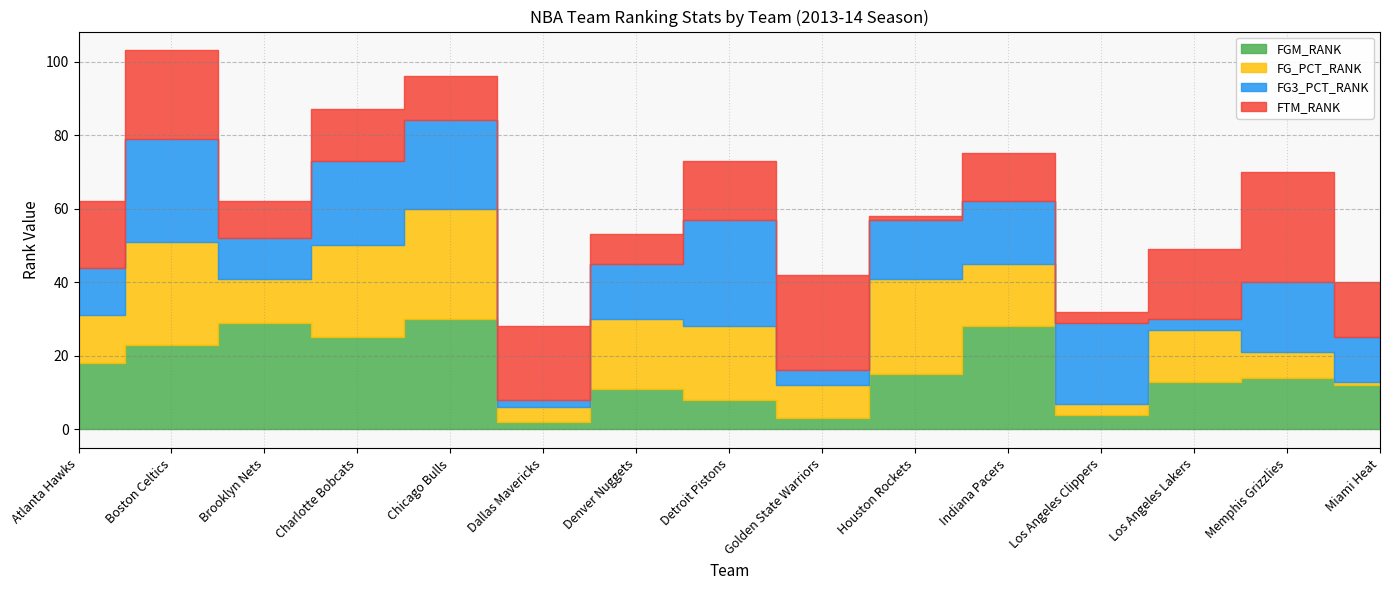

Reading right to left, list all the values displayed in this chart.

FGM_RANK: Miami Heat=12	Memphis Grizzlies=14	Los Angeles Lakers=13	Los Angeles Clippers=4	Indiana Pacers=28	Houston Rockets=15	Golden State Warriors=3	Detroit Pistons=8	Denver Nuggets=11	Dallas Mavericks=2	Chicago Bulls=30	Charlotte Bobcats=25	Brooklyn Nets=29	Boston Celtics=23	Atlanta Hawks=18
FG_PCT_RANK: Miami Heat=1	Memphis Grizzlies=7	Los Angeles Lakers=14	Los Angeles Clippers=3	Indiana Pacers=17	Houston Rockets=26	Golden State Warriors=9	Detroit Pistons=20	Denver Nuggets=19	Dallas Mavericks=4	Chicago Bulls=30	Charlotte Bobcats=25	Brooklyn Nets=12	Boston Celtics=28	Atlanta Hawks=13
FG3_PCT_RANK: Miami Heat=12	Memphis Grizzlies=19	Los Angeles Lakers=3	Los Angeles Clippers=22	Indiana Pacers=17	Houston Rockets=16	Golden State Warriors=4	Detroit Pistons=29	Denver Nuggets=15	Dallas Mavericks=2	Chicago Bulls=24	Charlotte Bobcats=23	Brooklyn Nets=11	Boston Celtics=28	Atlanta Hawks=13
FTM_RANK: Miami Heat=15	Memphis Grizzlies=30	Los Angeles Lakers=19	Los Angeles Clippers=3	Indiana Pacers=13	Houston Rockets=1	Golden State Warriors=26	Detroit Pistons=16	Denver Nuggets=8	Dallas Mavericks=20	Chicago Bulls=12	Charlotte Bobcats=14	Brooklyn Nets=10	Boston Celtics=24	Atlanta Hawks=18